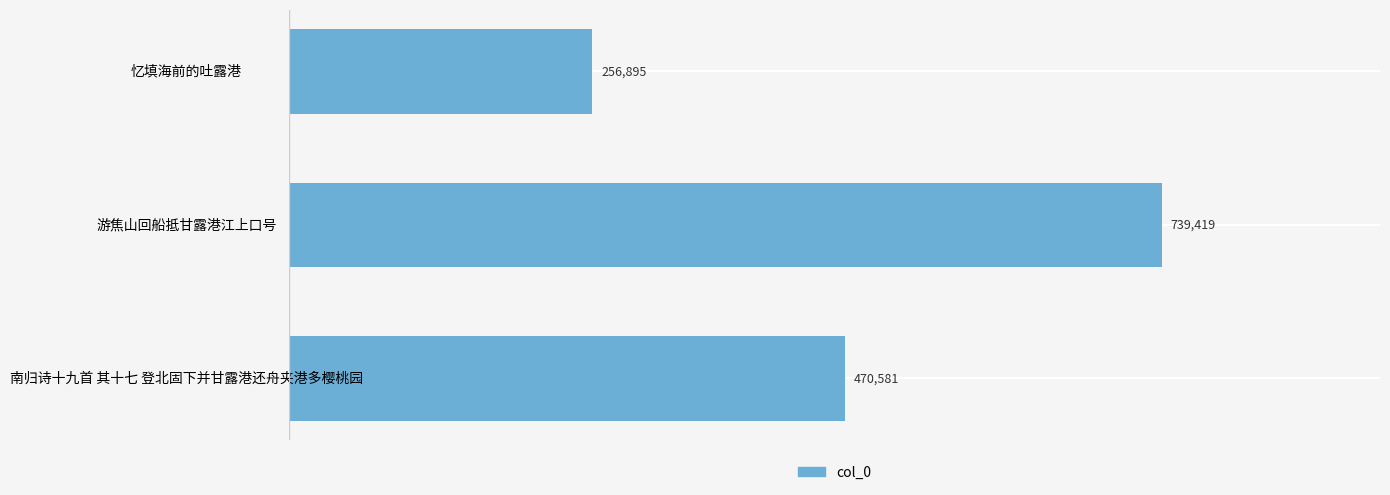

Approximately how many times larger is the value at 游焦山回船抵甘露港江上口号 compared to 南归诗十九首 其十七 登北固下并甘露港还舟夹港多樱桃园?

1.6